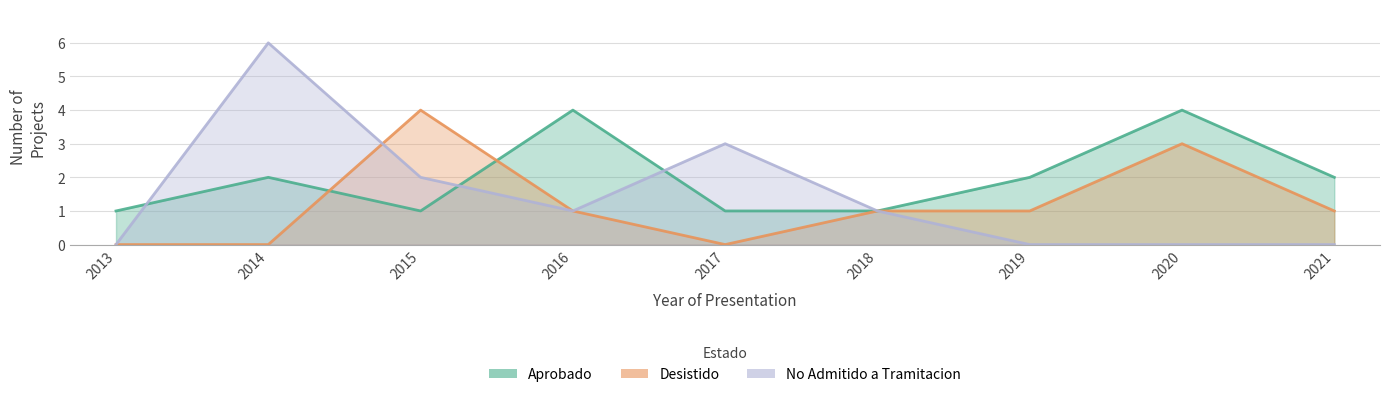

In Desistido, how many points are lower than both neighbors (excluding endpoints)?

1